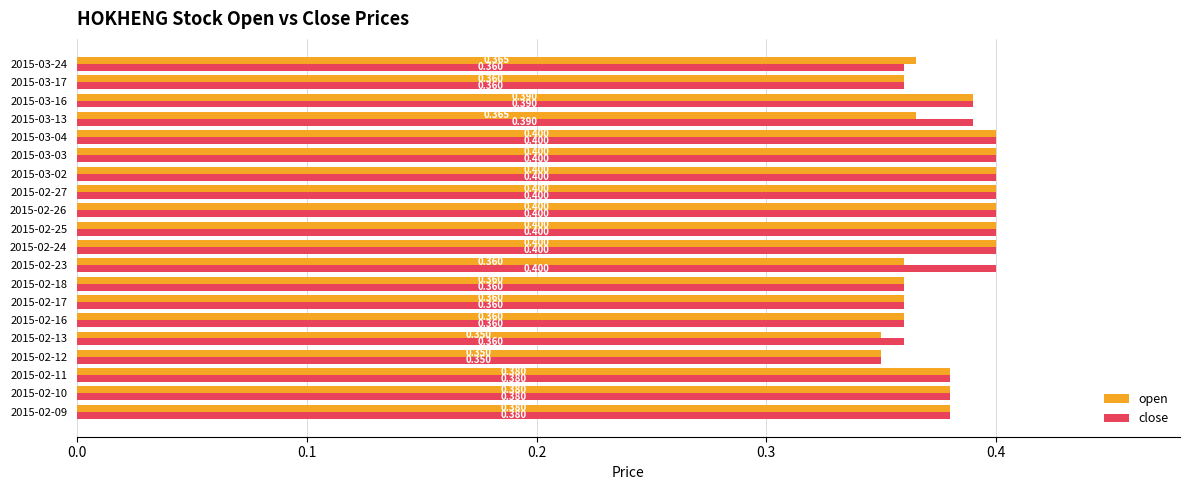

Which series has the largest total across all categories?

close